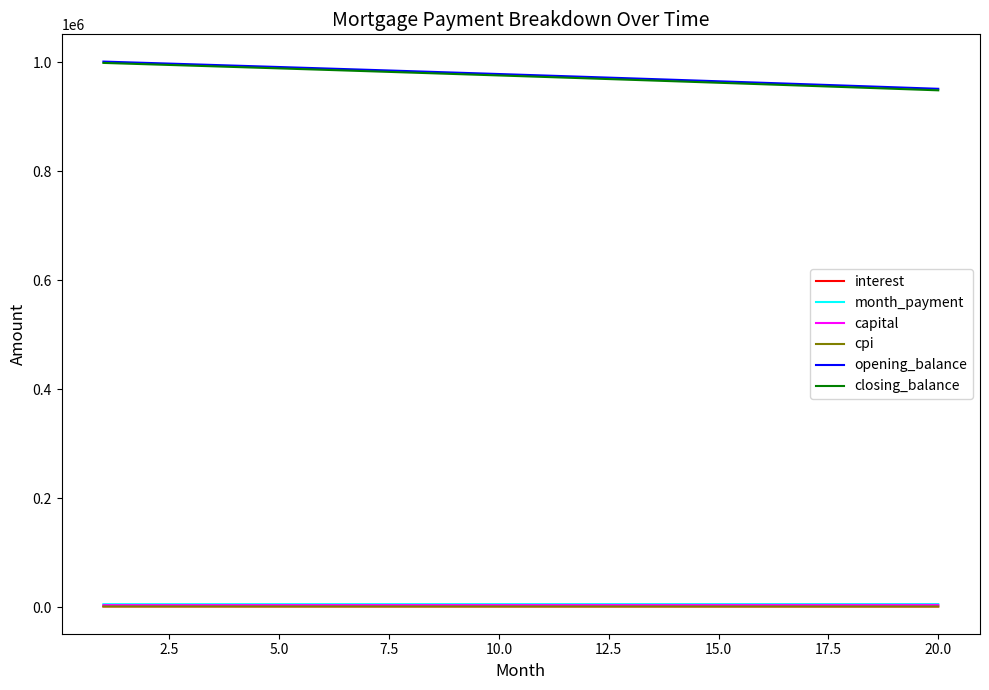

True or false: closing_balance and capital cross at least once.

False